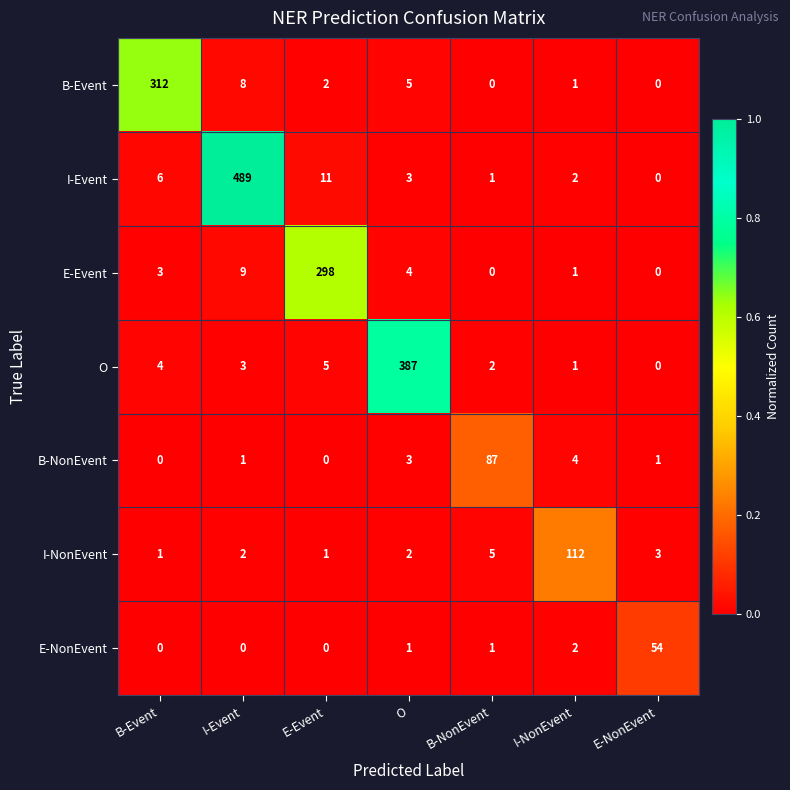

Which category has the highest value across all series?

I-Event